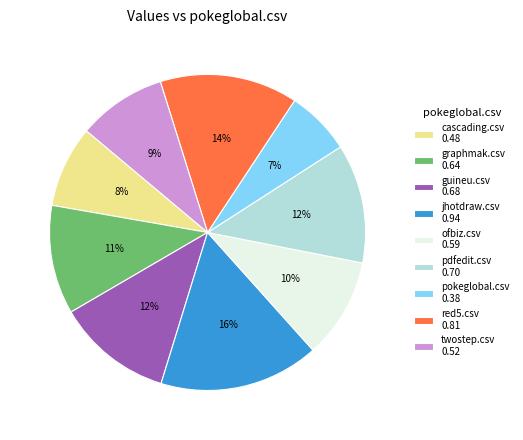

To the nearest percent, what percentage of the pie is pokeglobal.csv?

7%